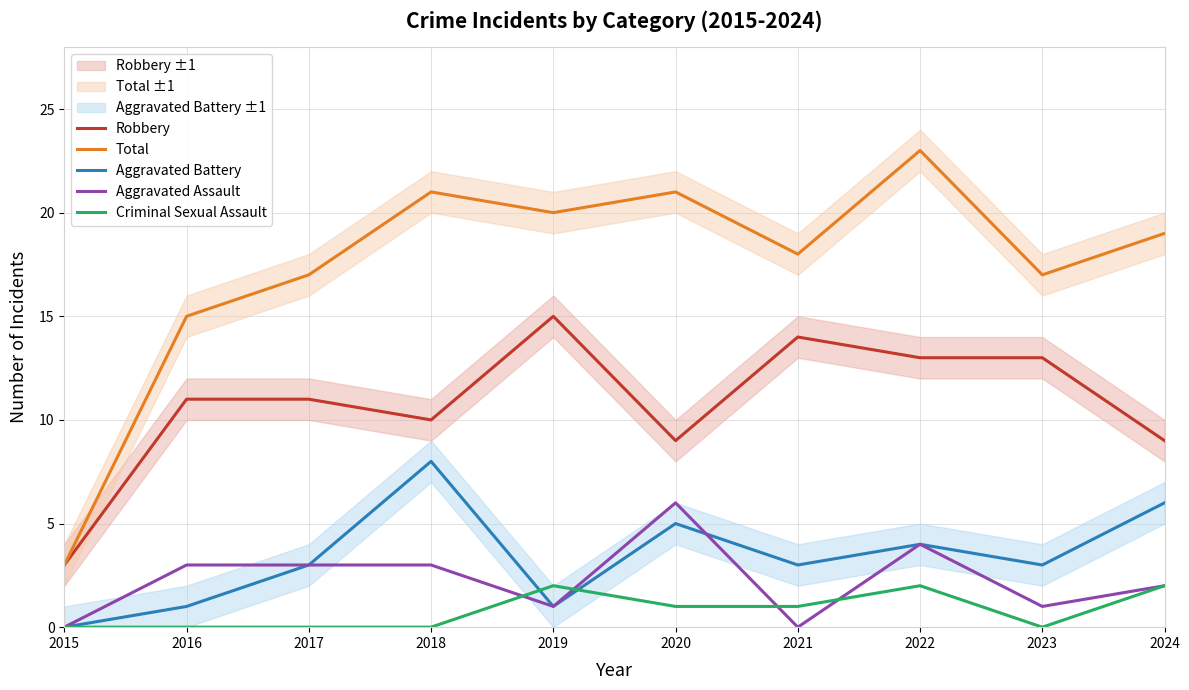

Which series changed the most between 2018 and 2021?

Aggravated Battery